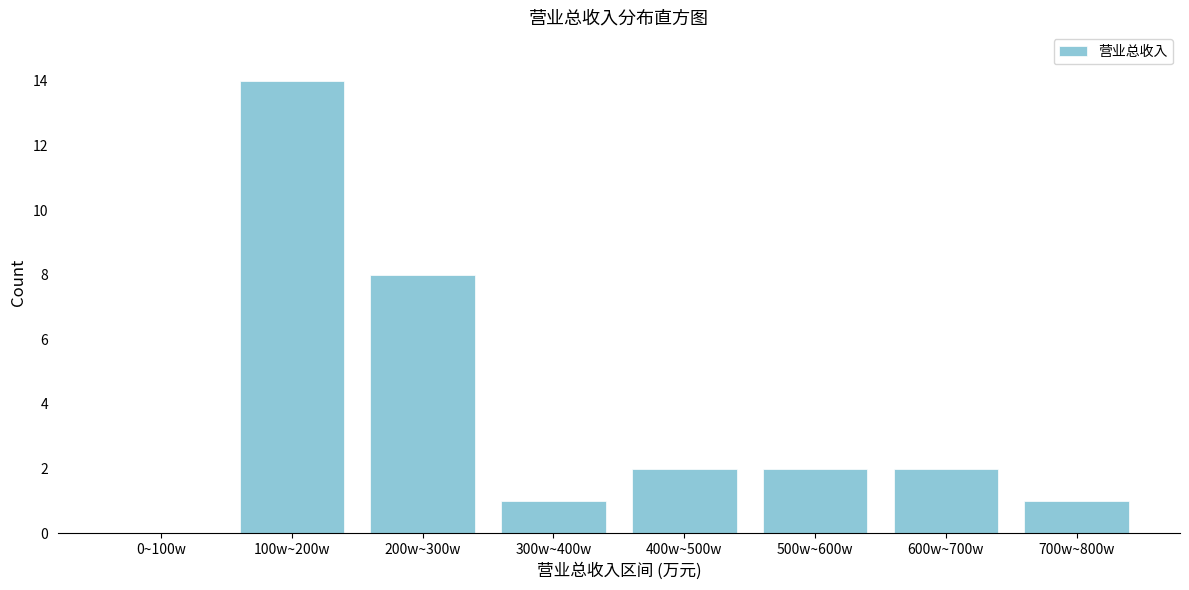

Reading right to left, list all the values displayed in this chart.

700w~800w=1	600w~700w=2	500w~600w=2	400w~500w=2	300w~400w=1	200w~300w=8	100w~200w=14	0~100w=0